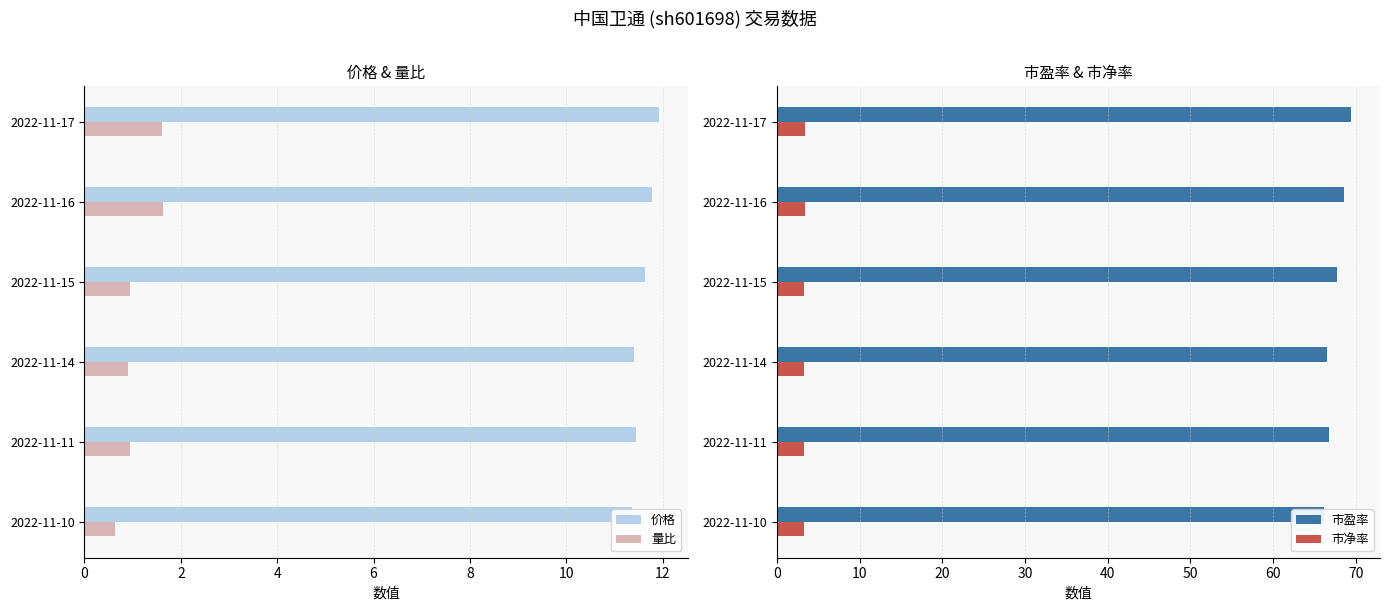

How many groups of bars are there?

6